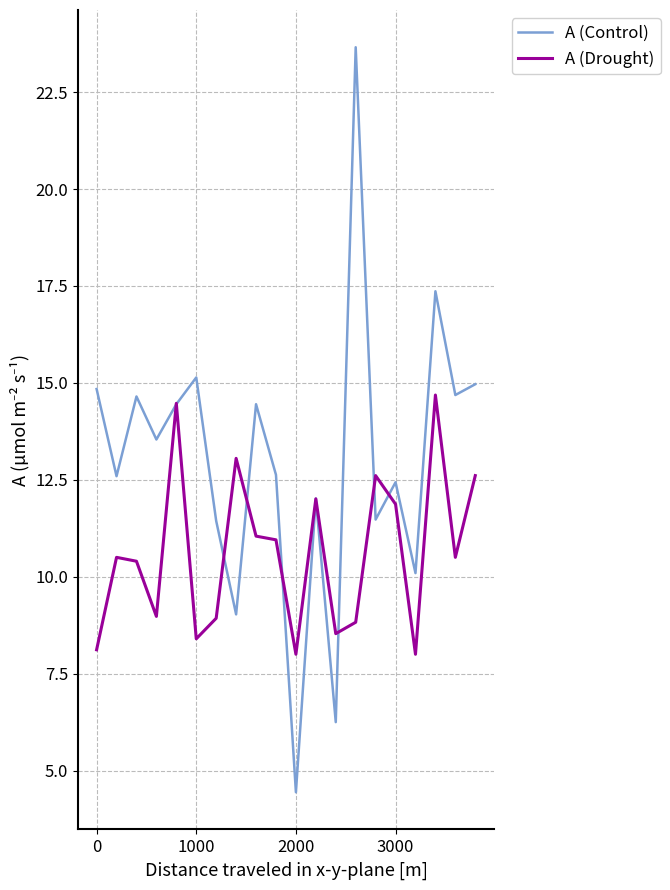

What is the maximum value for A (Drought)?

14.7